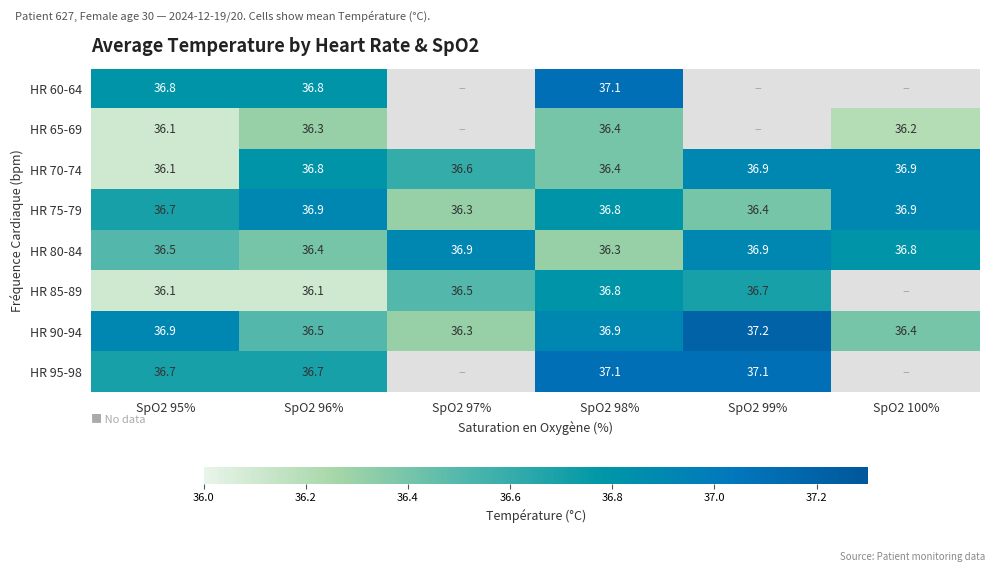

What is the difference between the maximum and minimum values in the HR 70-74 series?

0.8